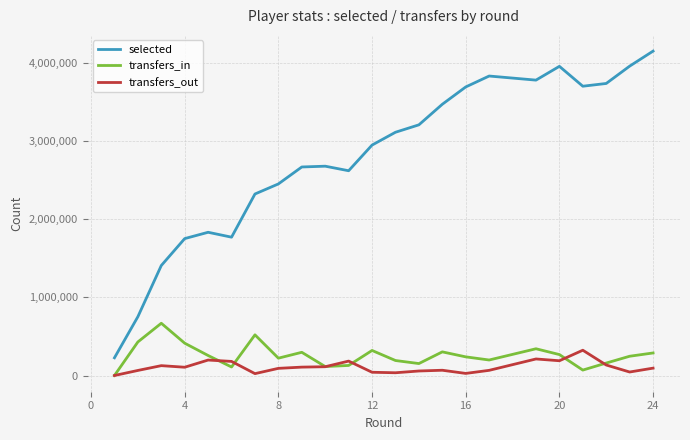

What is the minimum value for selected?

226666